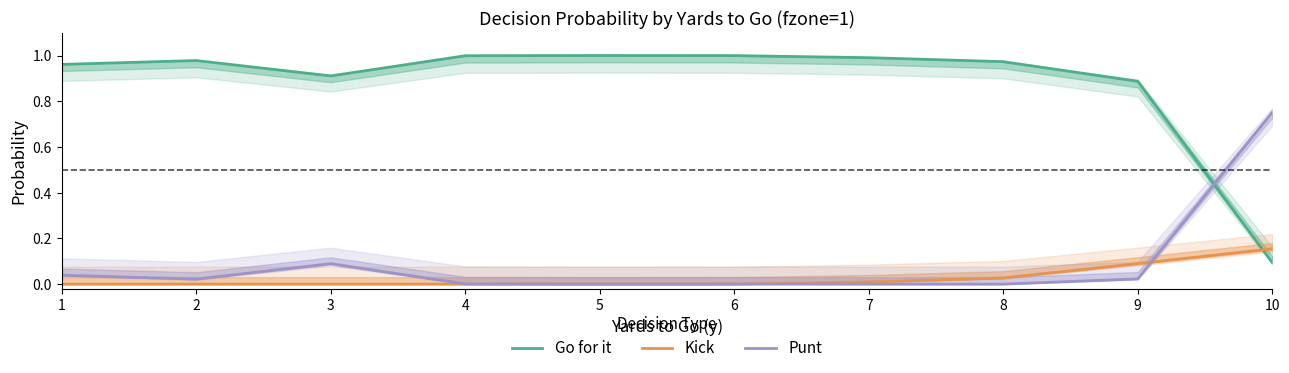

True or false: Go for it has a value of 1.0 at 6.

True